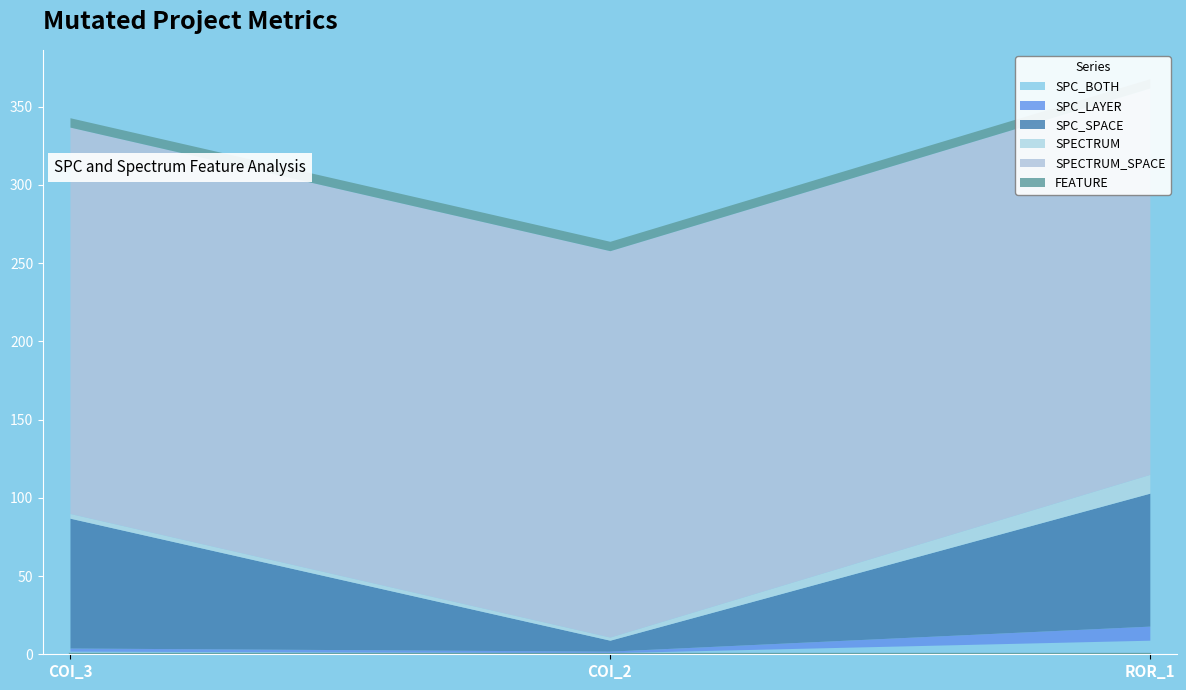

What position from the right is Forward.EmailSystem.Client.ROR_1?

1